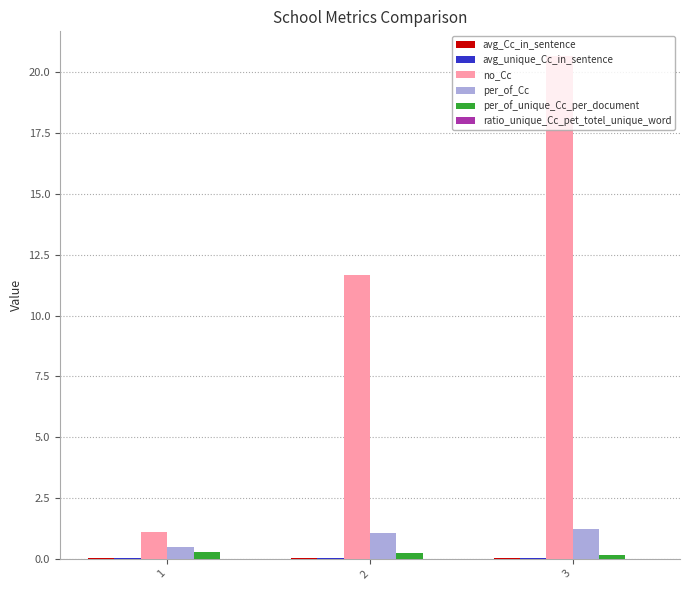

At which label is per_of_Cc closest to 0?

1